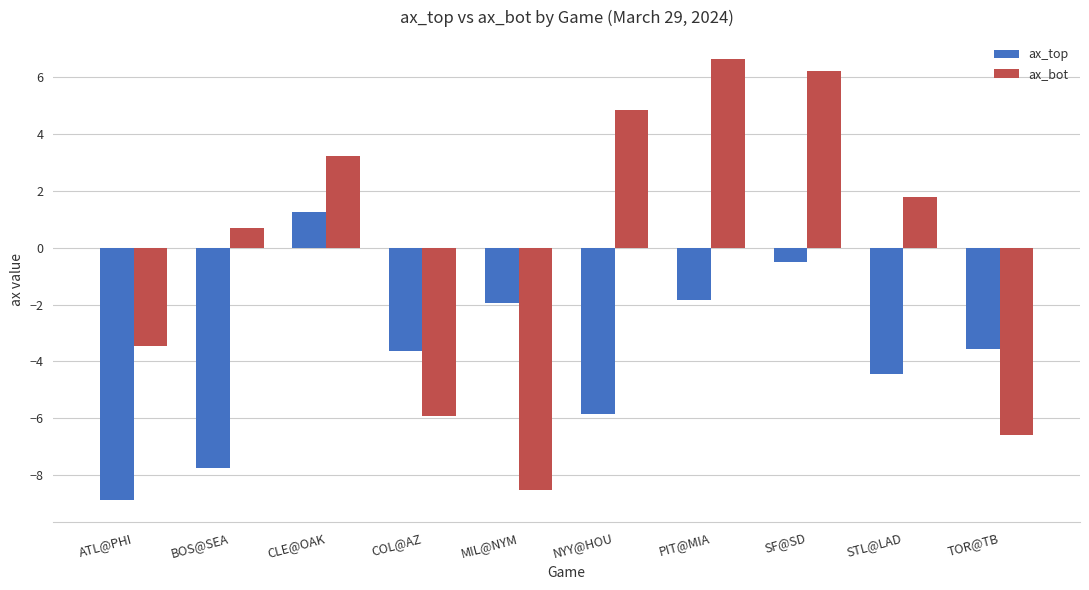

What is the difference between the ax_bot values at BOS@SEA and STL@LAD?

1.1